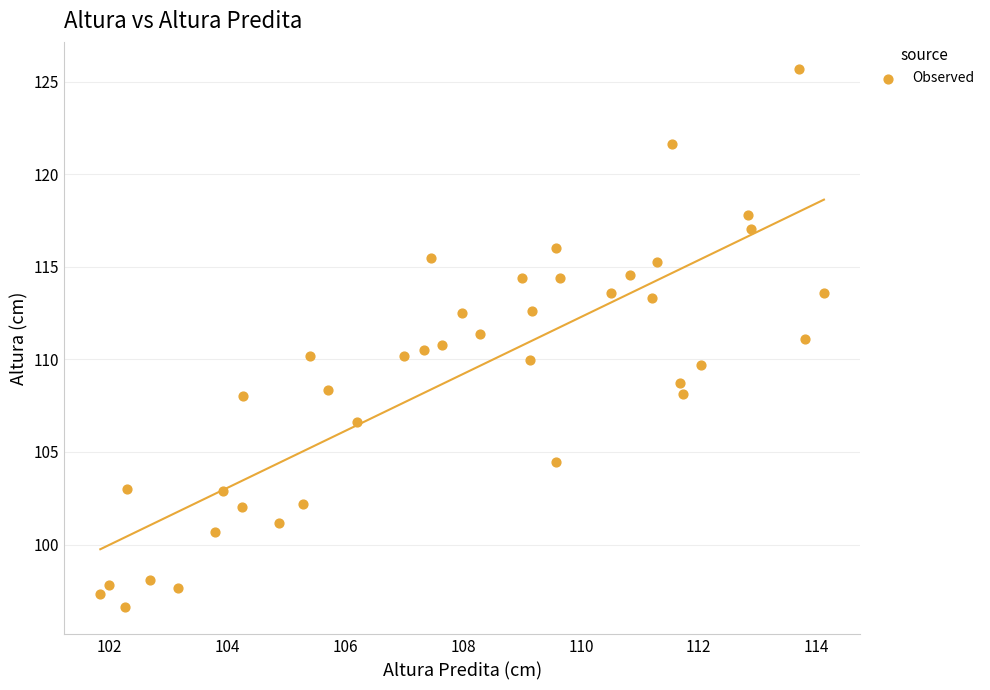

What is the range of Y values (max minus min)?

29.1